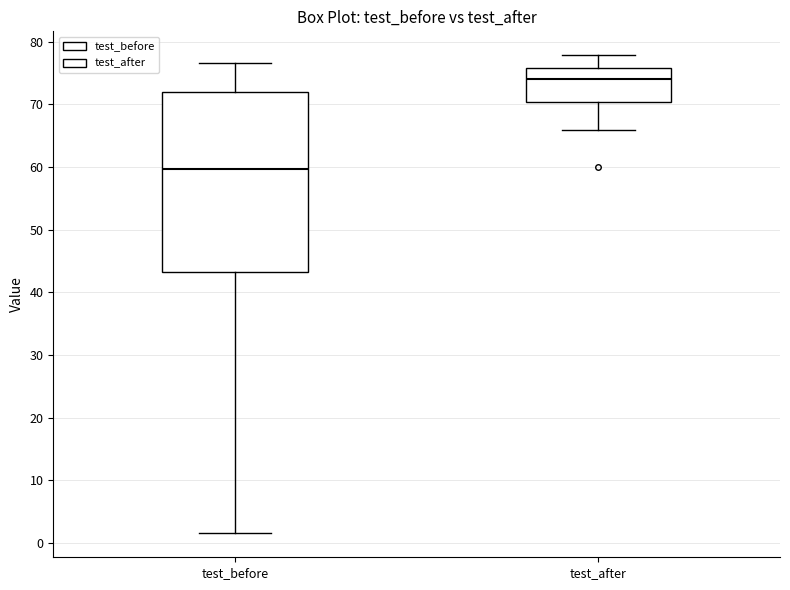

Which box's median line is the lowest?

test_before